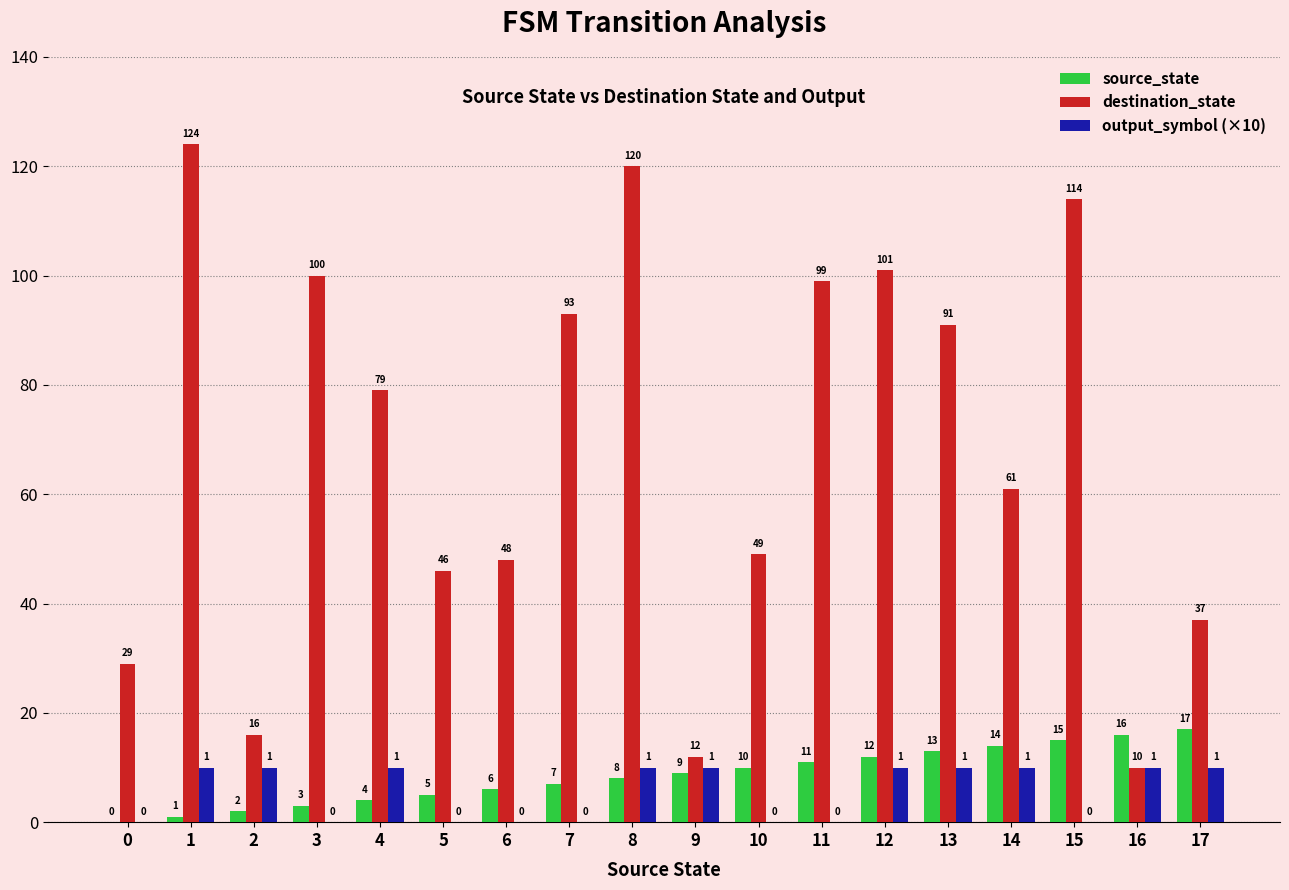

The value of destination_state at 8 is 120. True or false?

True